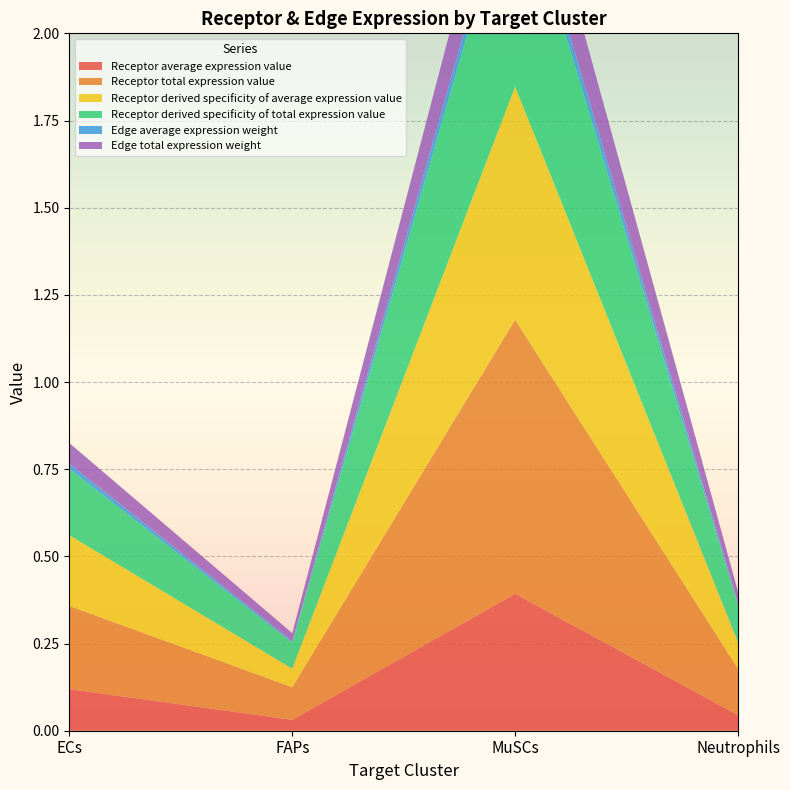

Reading right to left, extract all data points from this chart.

Receptor average expression value: 0.0	0.4	0.0	0.1
Receptor total expression value: 0.1	0.8	0.1	0.2
Receptor derived specificity of average expression value: 0.1	0.7	0.1	0.2
Receptor derived specificity of total expression value: 0.1	0.6	0.1	0.2
Edge average expression weight: 0.0	0.0	0.0	0.0
Edge total expression weight: 0.0	0.2	0.0	0.1